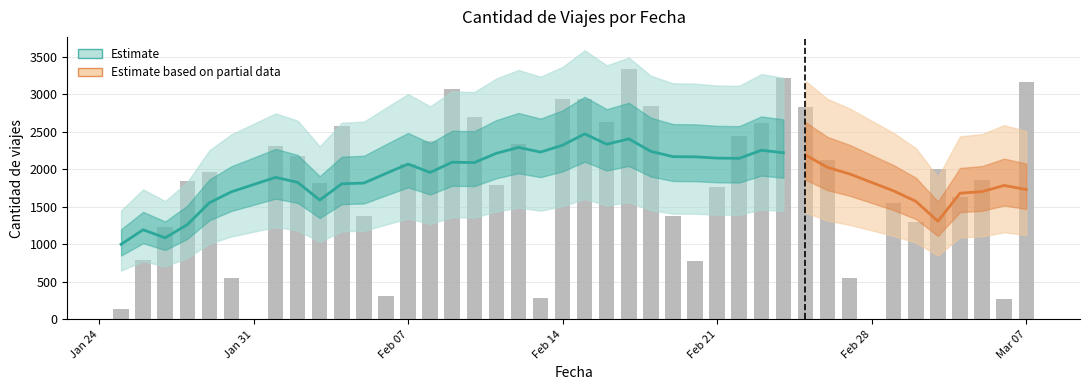

Which label corresponds to the smallest value in the chart?

2022-01-25